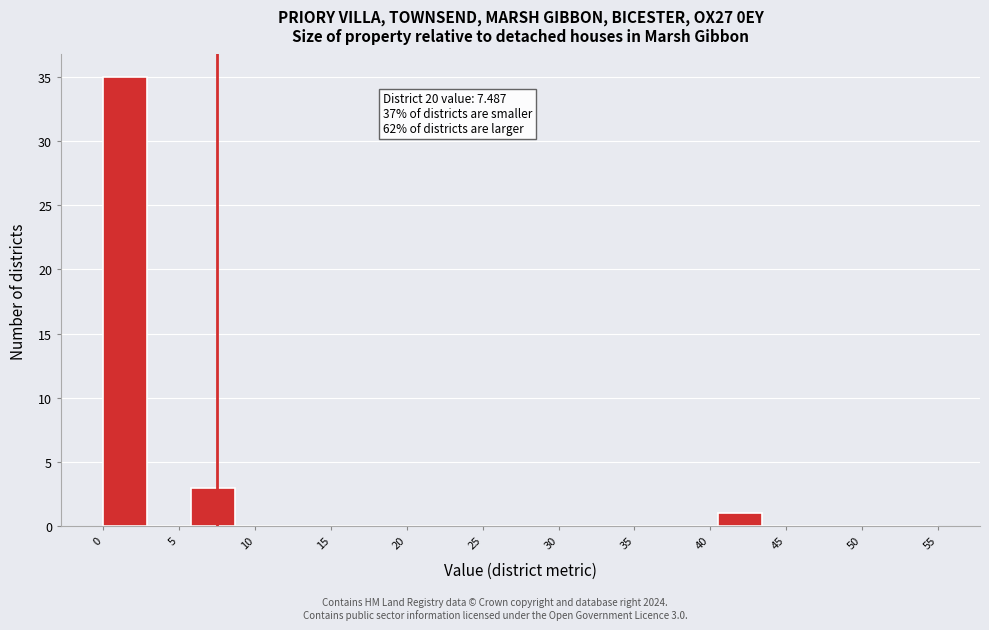

Which range on the x-axis has the tallest bar?

0.0 to 3.0